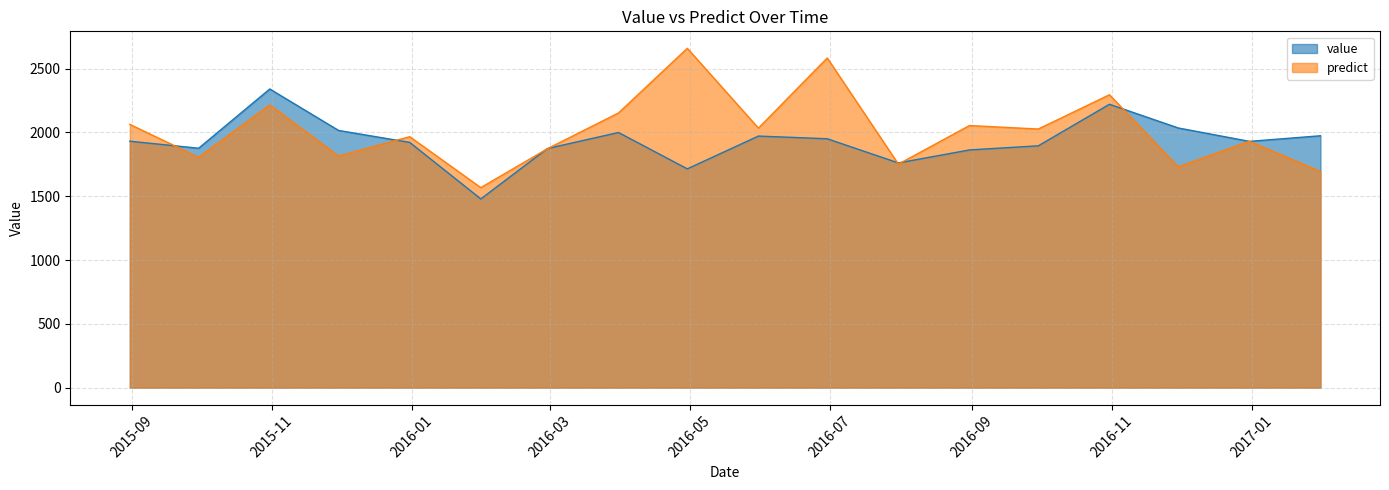

Is it true that value equals 3450.9 at 2016-03-31?

False